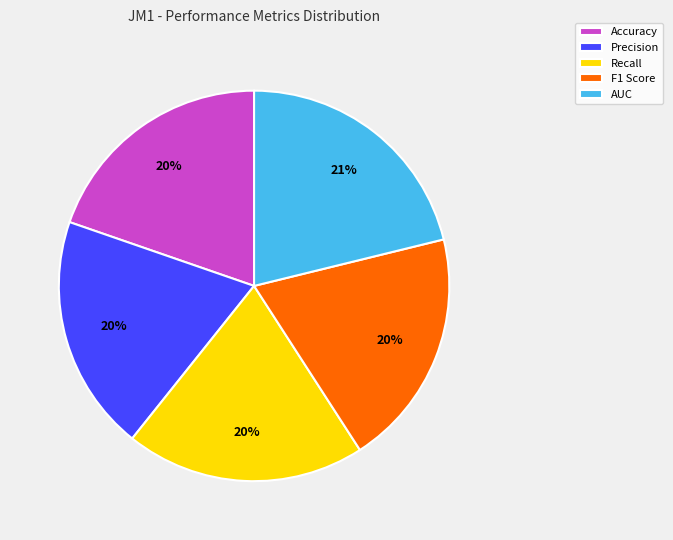

What percentage is the Accuracy slice, to the nearest percent?

20%